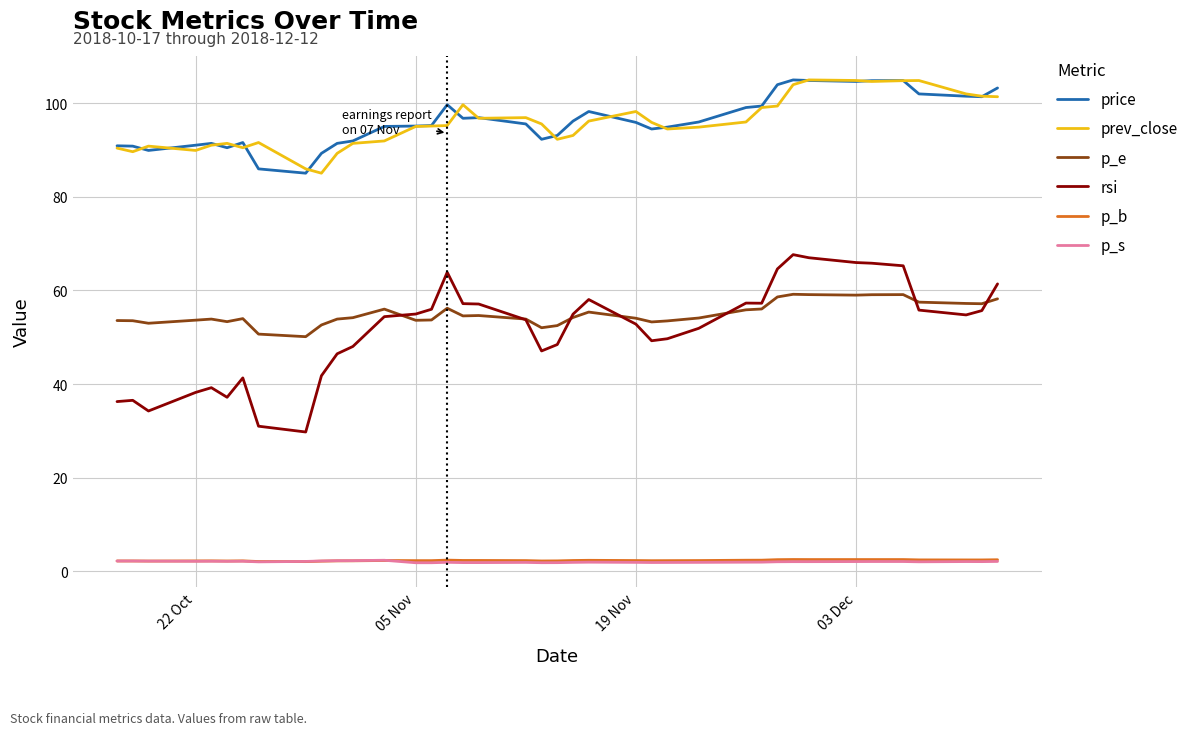

What is the average value of the rsi series?

51.5